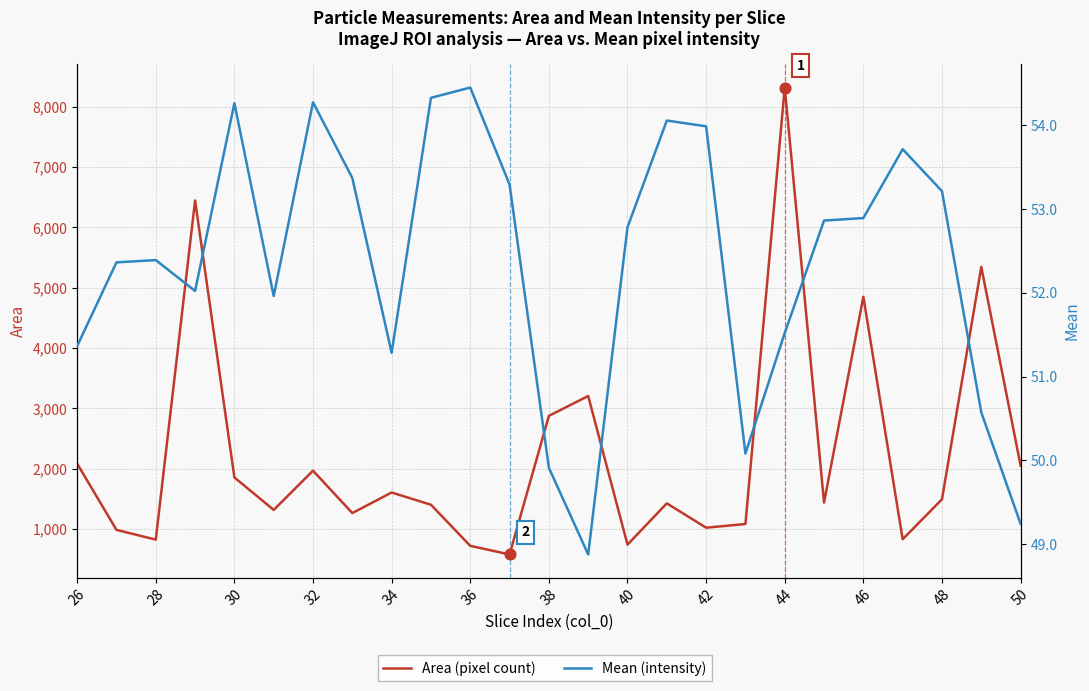

At how many categories does at least one series exceed 6676?

1